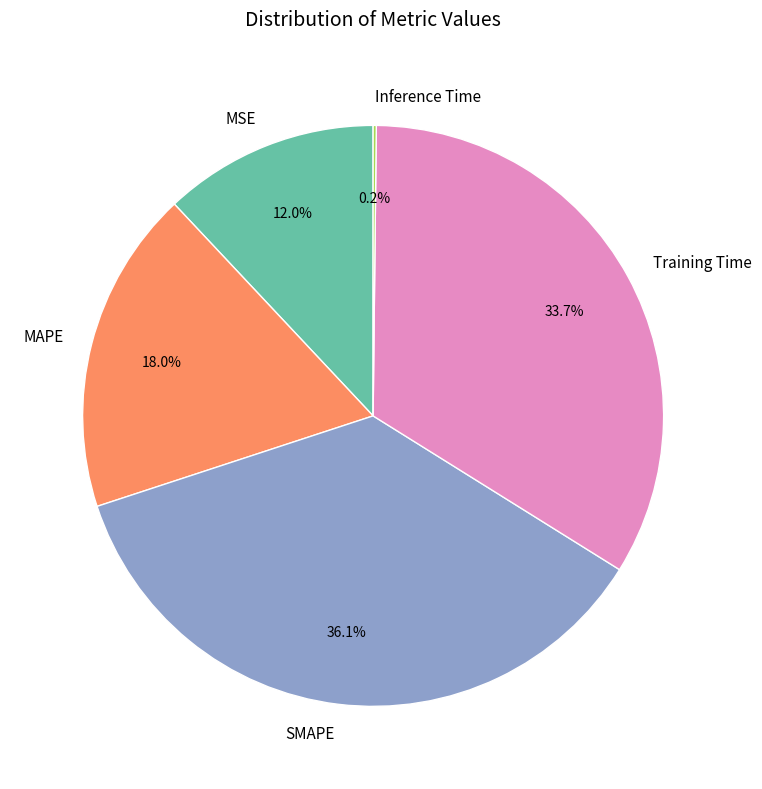

Combined, do Training Time and MSE account for over 50%?

No